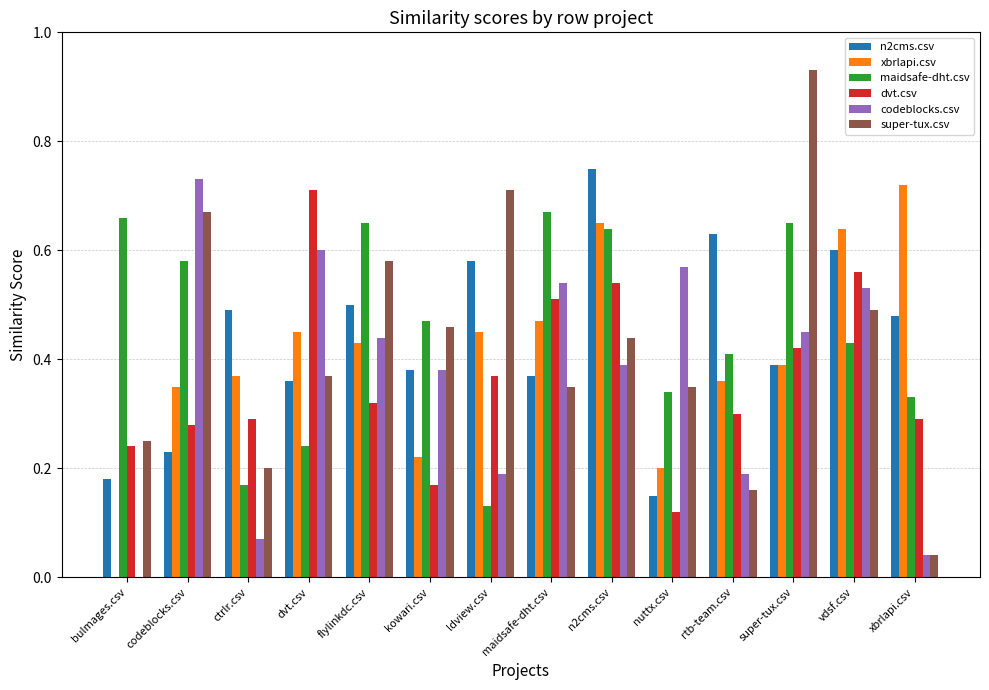

What is the sum of all super-tux.csv values?

6.0